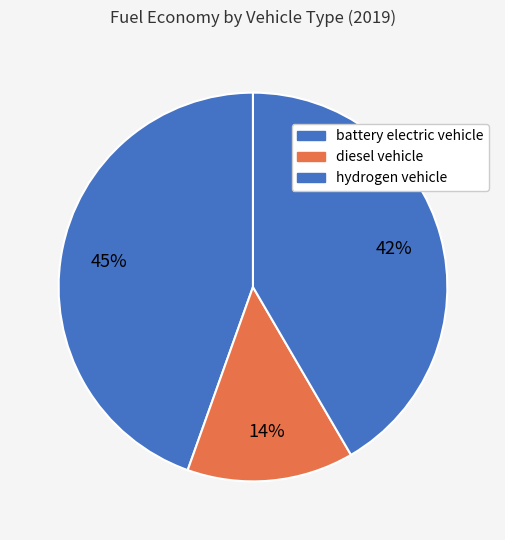

What is the smallest slice in the pie chart?

diesel vehicle